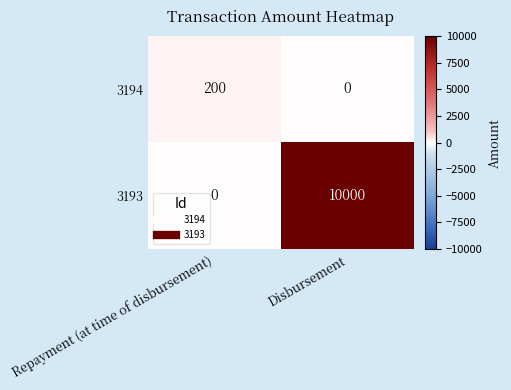

What is the difference between the maximum and minimum values in the 3194 series?

200